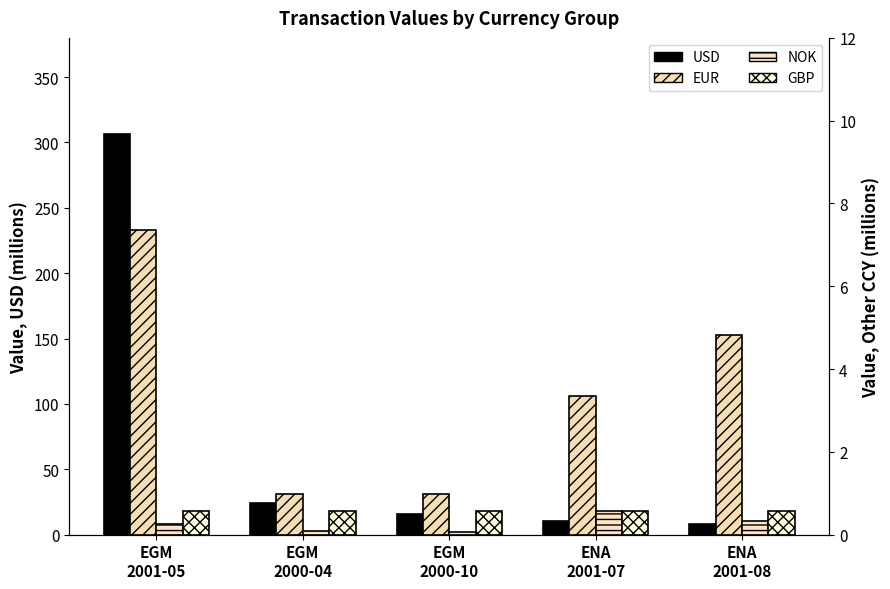

True or false: GBP has a value of 0.8 at EGM
2000-04.

False